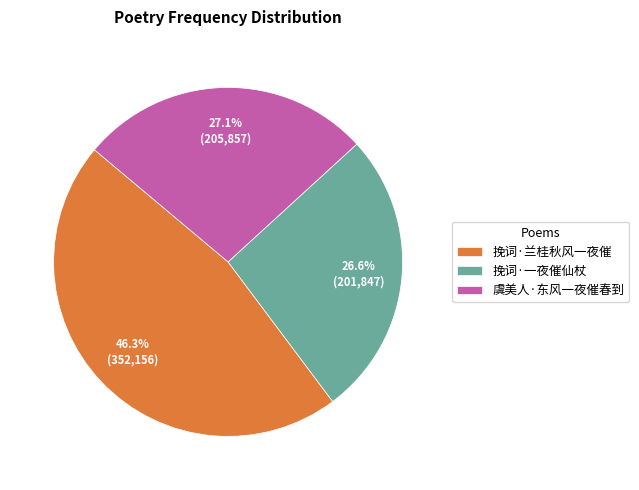

How many slices are in this pie chart?

3